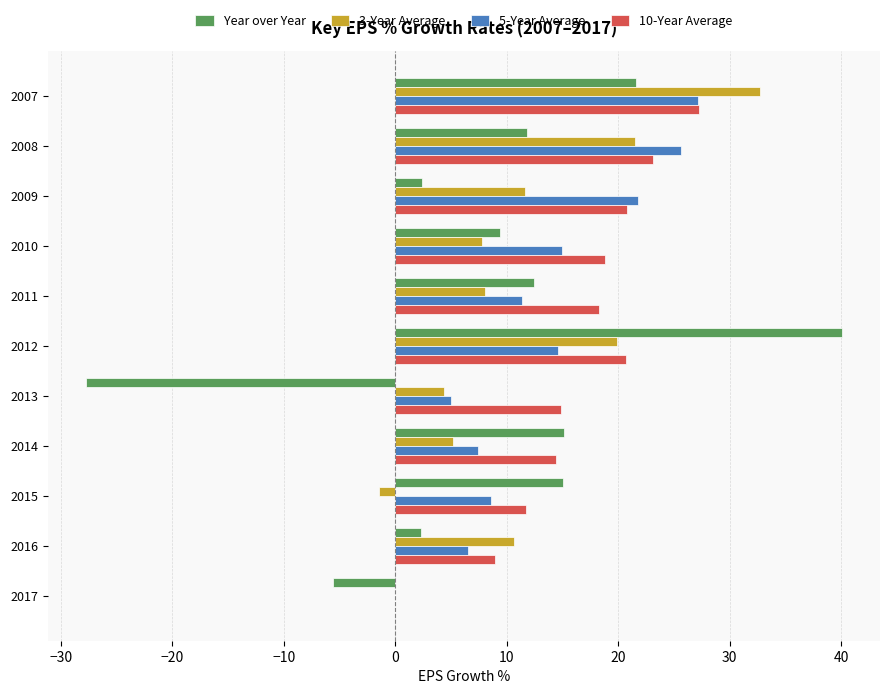

Read the Year over Year value at 2010.

9.4